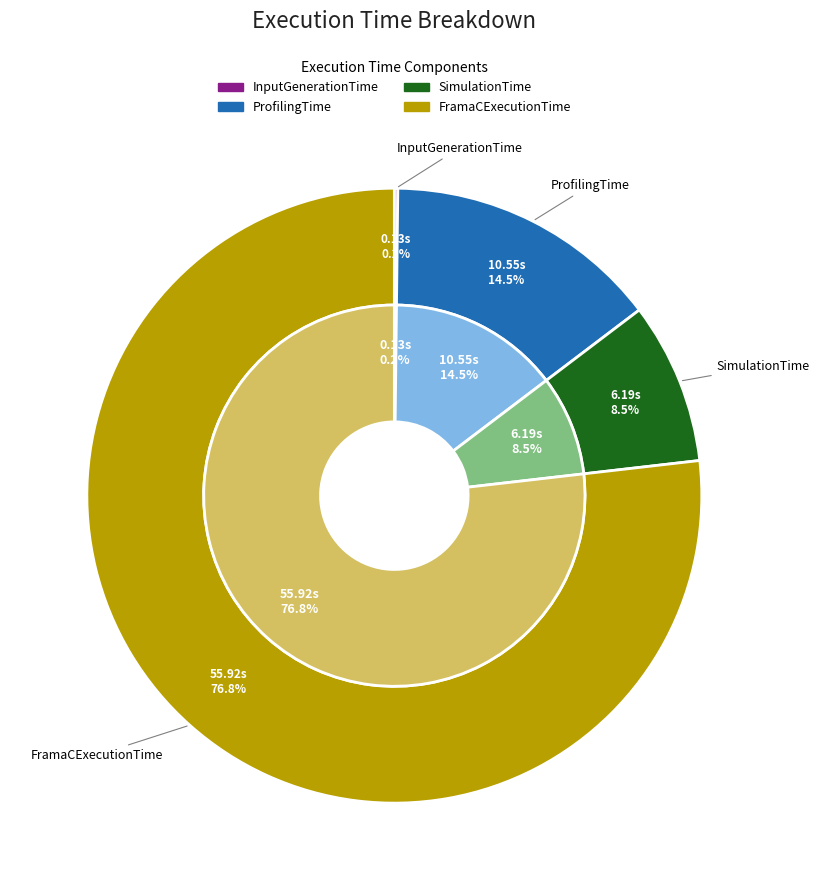

Is it true that SimulationTime is 8% of the pie?

True